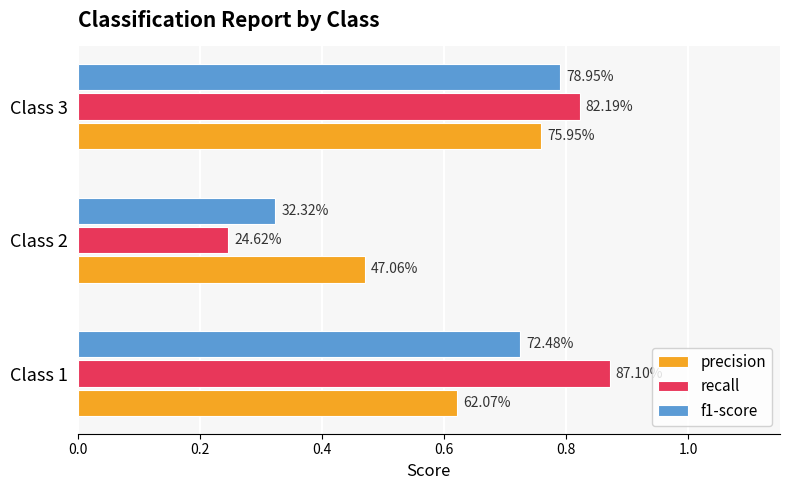

What are all the series names shown in the legend?

precision, recall, f1-score